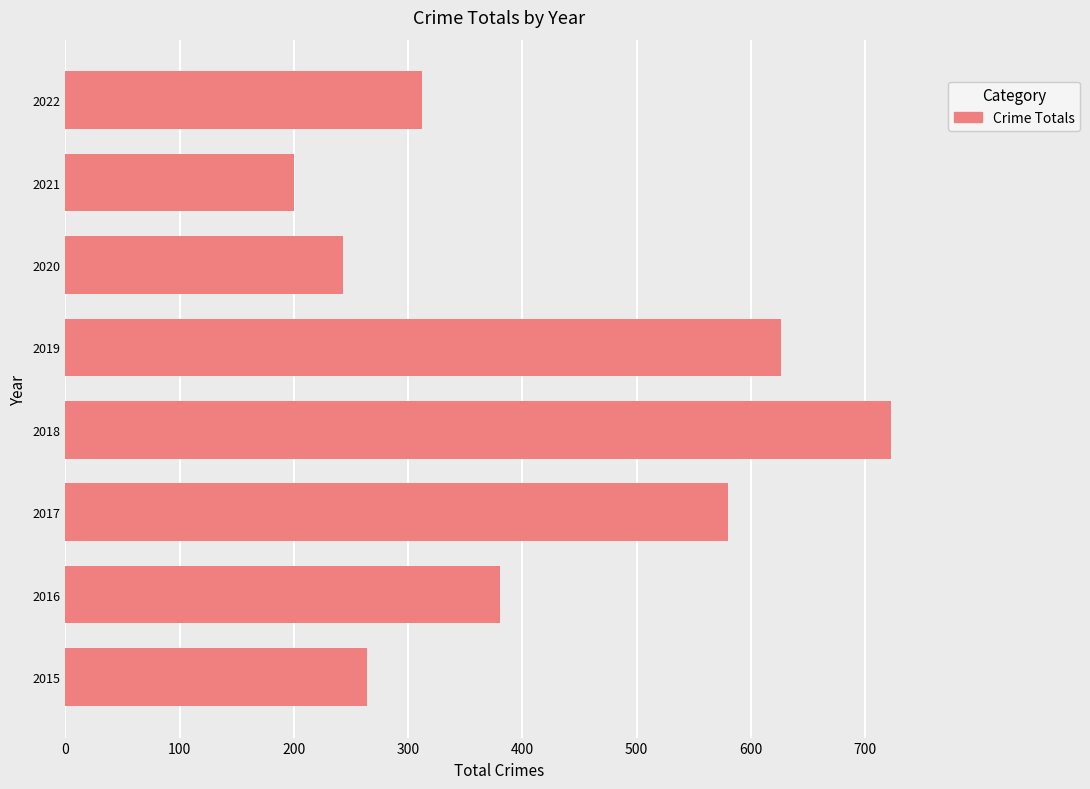

How many categories are shown in the chart?

8